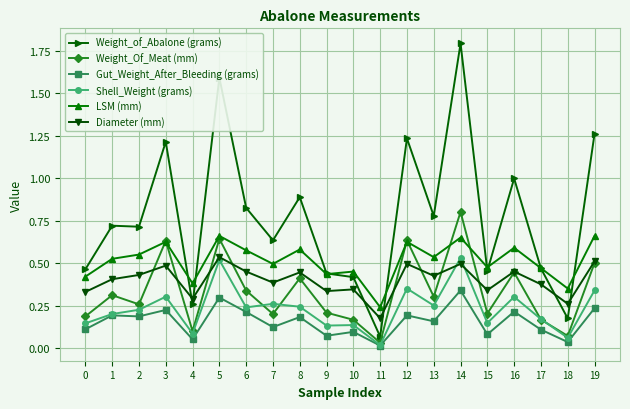

The Gut_Weight_After_Bleeding (grams) series shows 0.1 at 17. True or false?

True